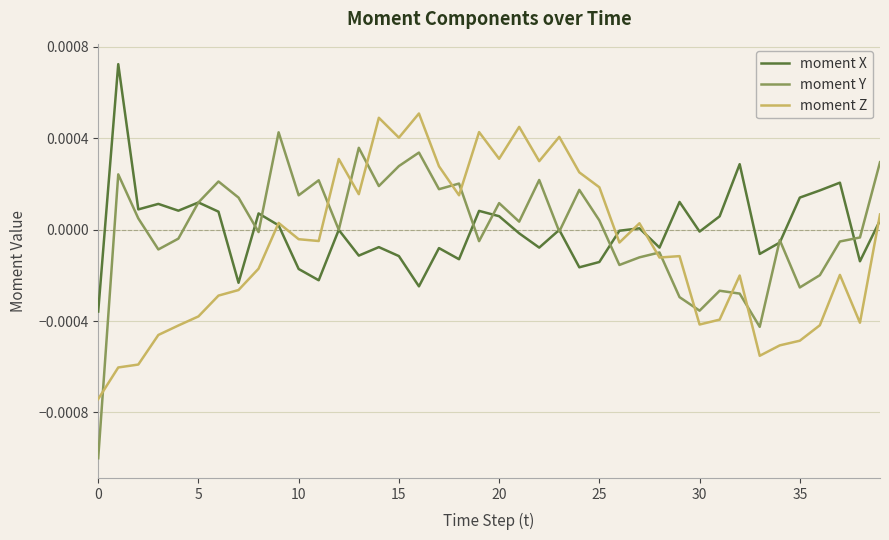

How many categories are shown in the chart?

40